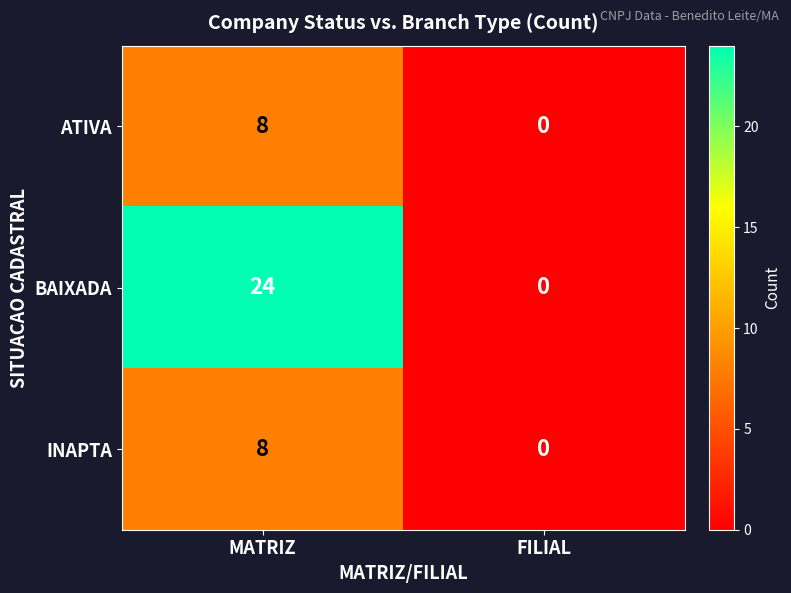

Read the ATIVA value at MATRIZ.

8